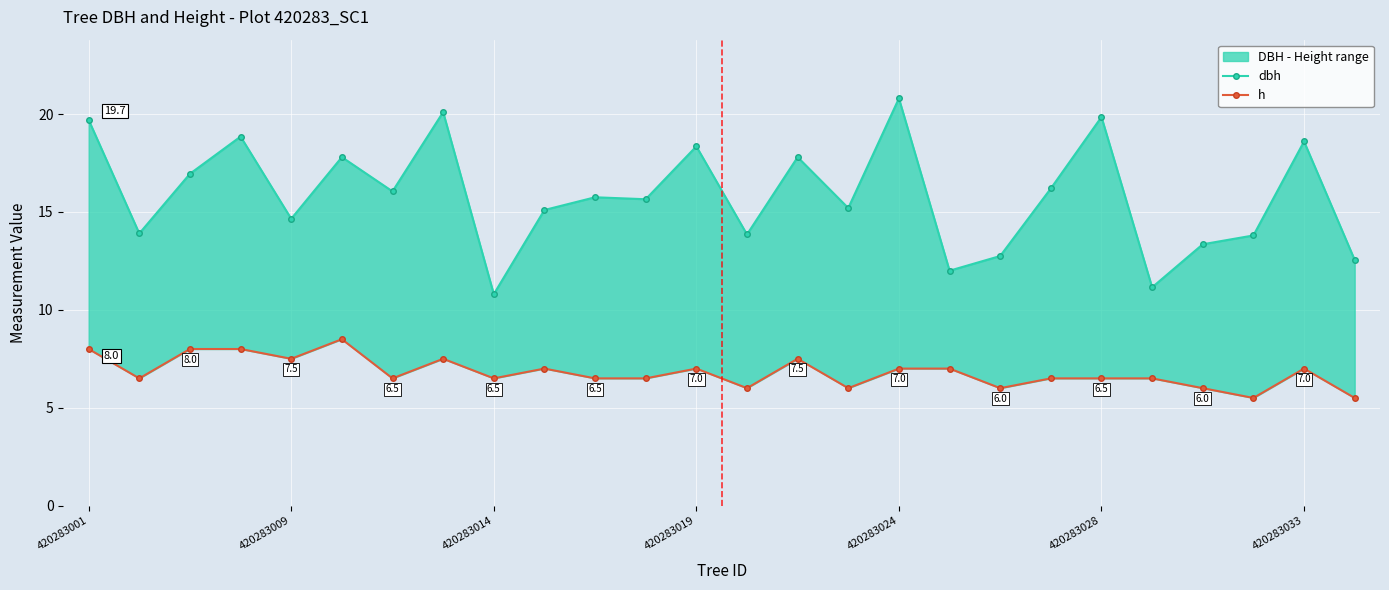

Which series has the largest range (max minus min)?

dbh